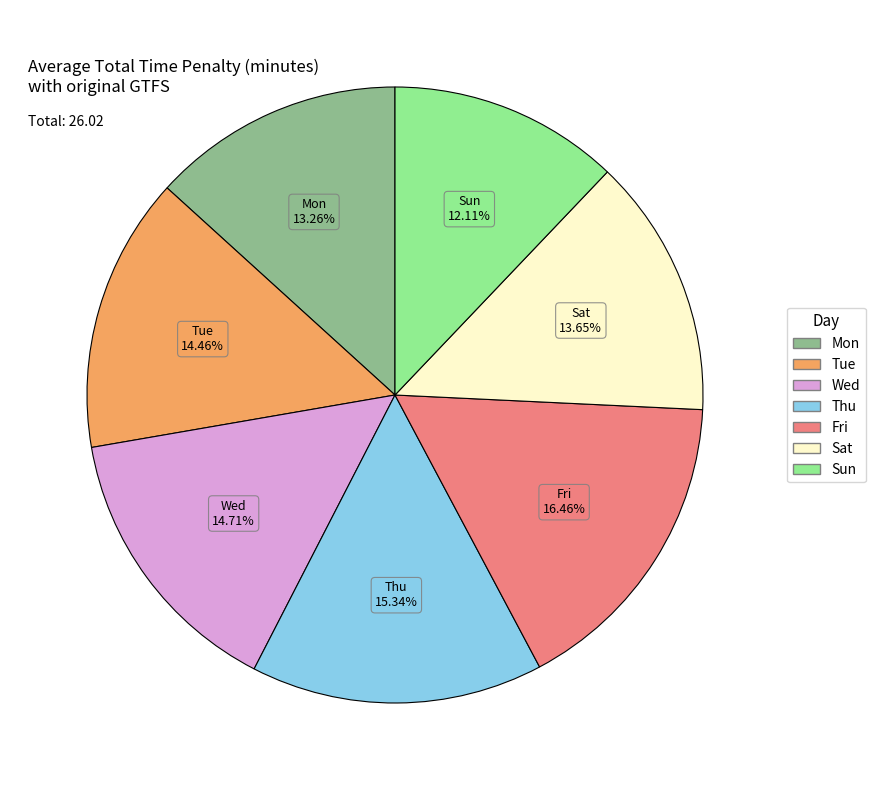

How many segments does this pie chart have?

7